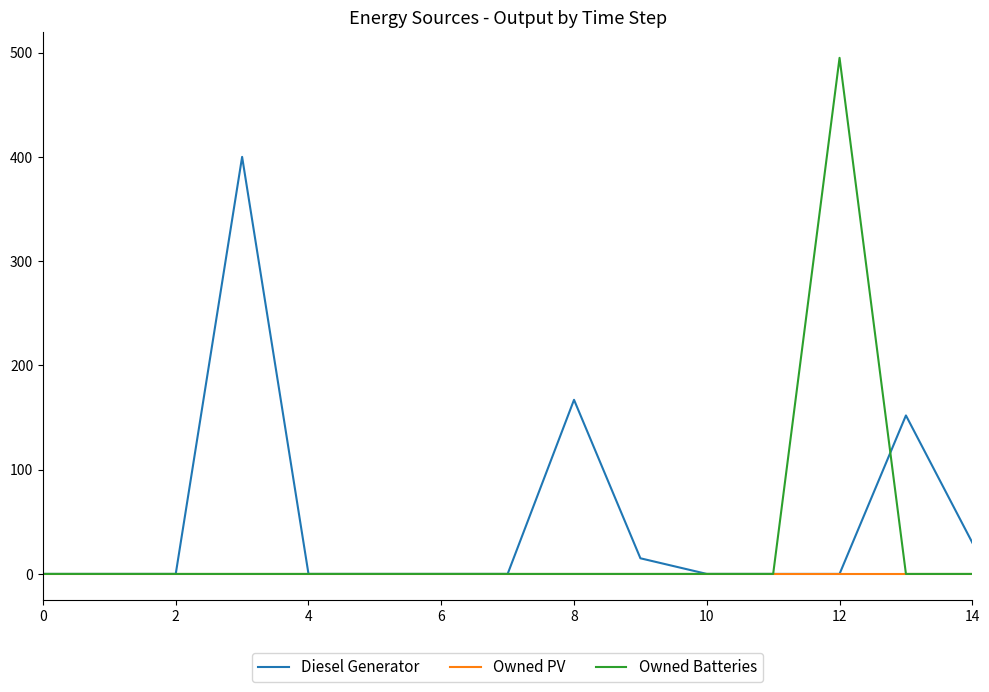

What is the highest value of the Diesel Generator series?

400.0